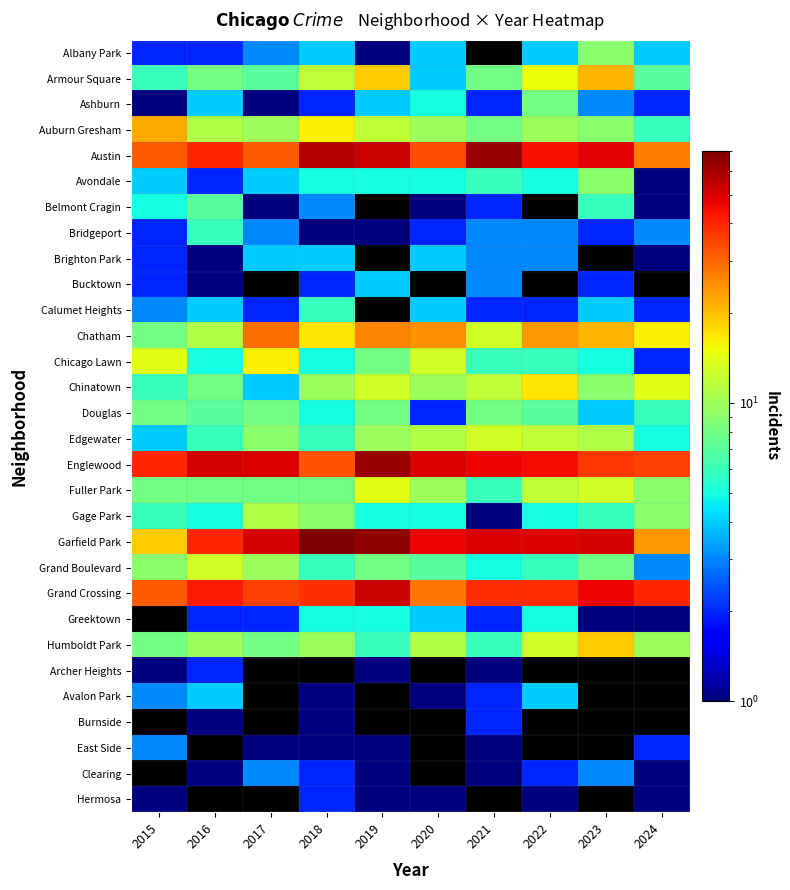

The Brighton Park series shows 1.7 at 2024. True or false?

False